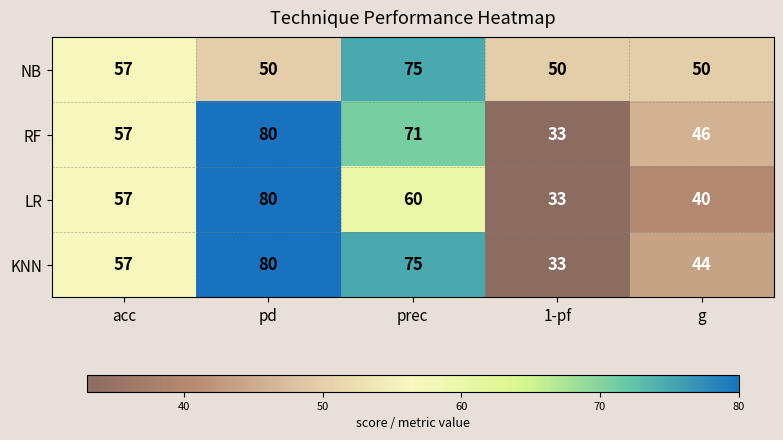

Rank the categories by KNN value from lowest to highest.

1-pf, g, acc, prec, pd